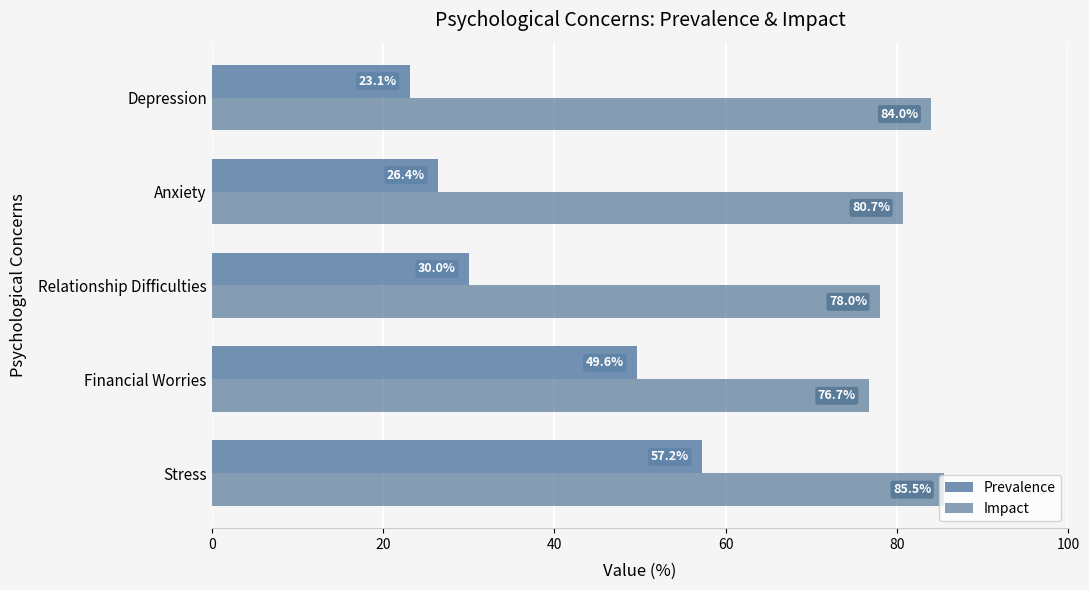

What is the highest value of the Impact series?

85.5